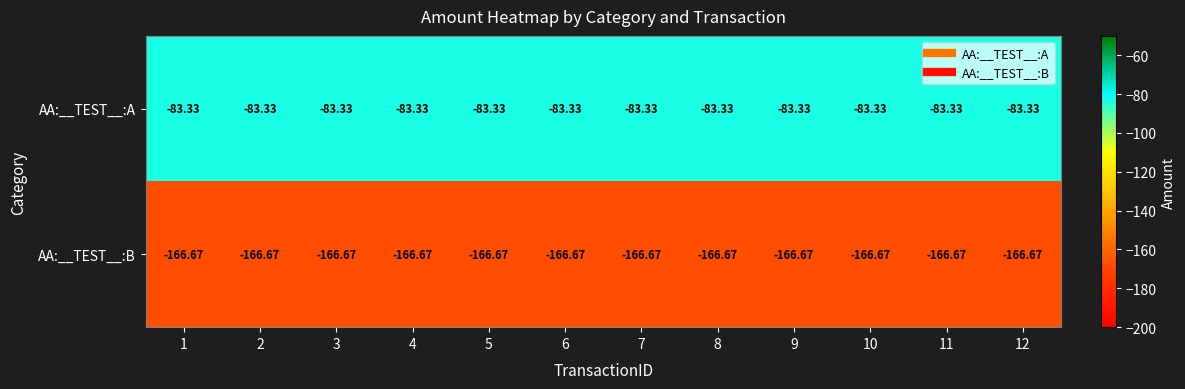

Which series has the largest total across all categories?

AA:__TEST__:A